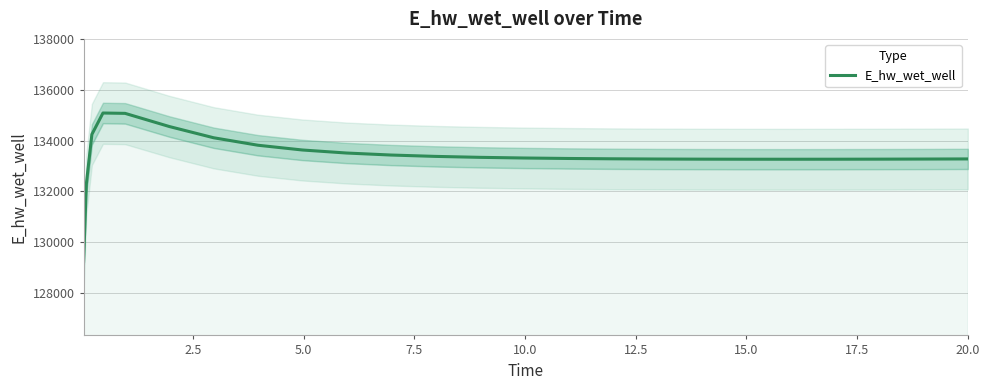

Where does the data first go above 133297?

5.0